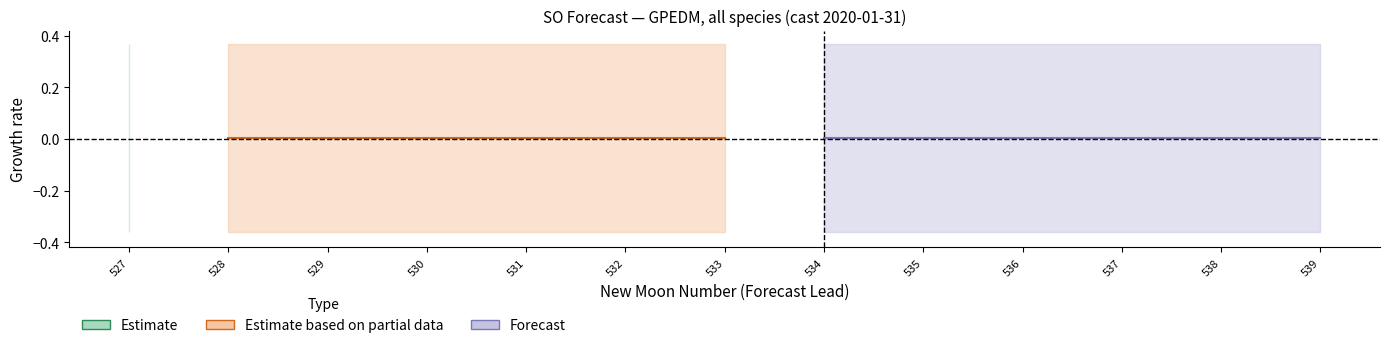

What is the minimum value for lower_pi?

-0.4